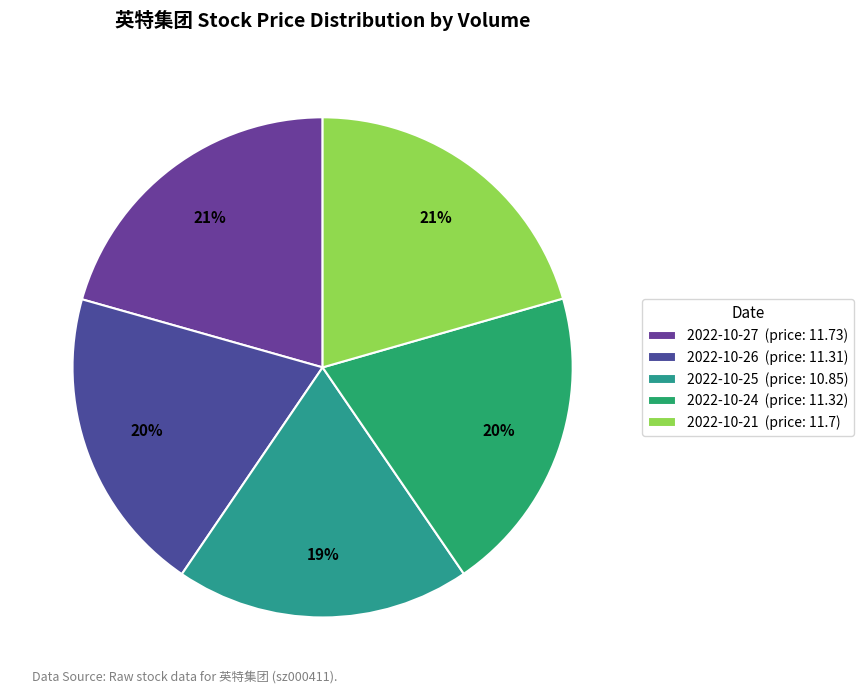

How many segments does this pie chart have?

5